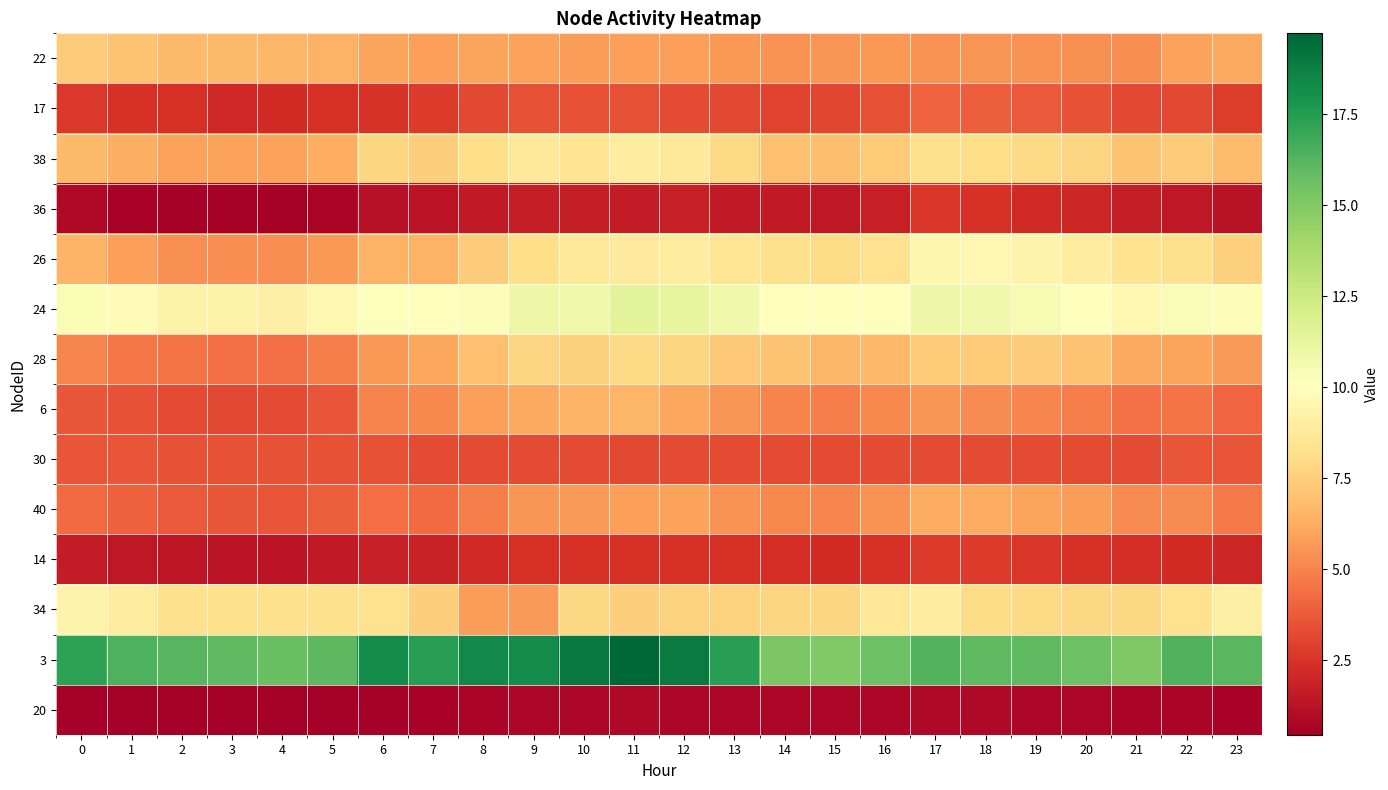

Rank the series by their maximum value, from lowest to highest.

20, 36, 14, 30, 17, 40, 6, 22, 28, 38, 34, 26, 24, 3